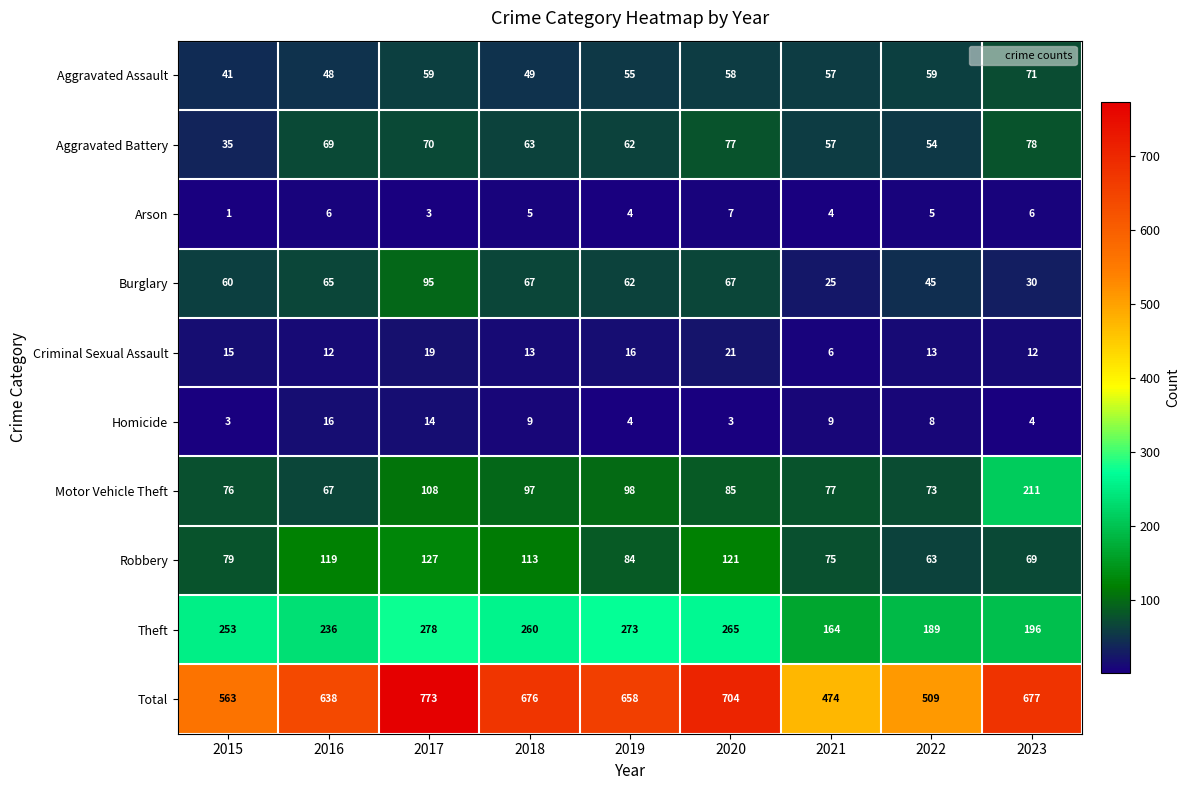

Read the Homicide value at 2019, to the nearest 5.

5